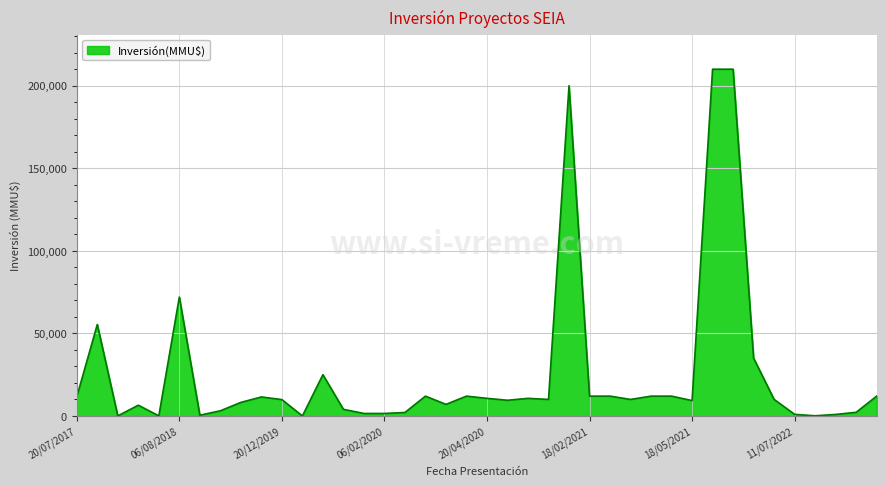

What is the greatest value displayed?

210000